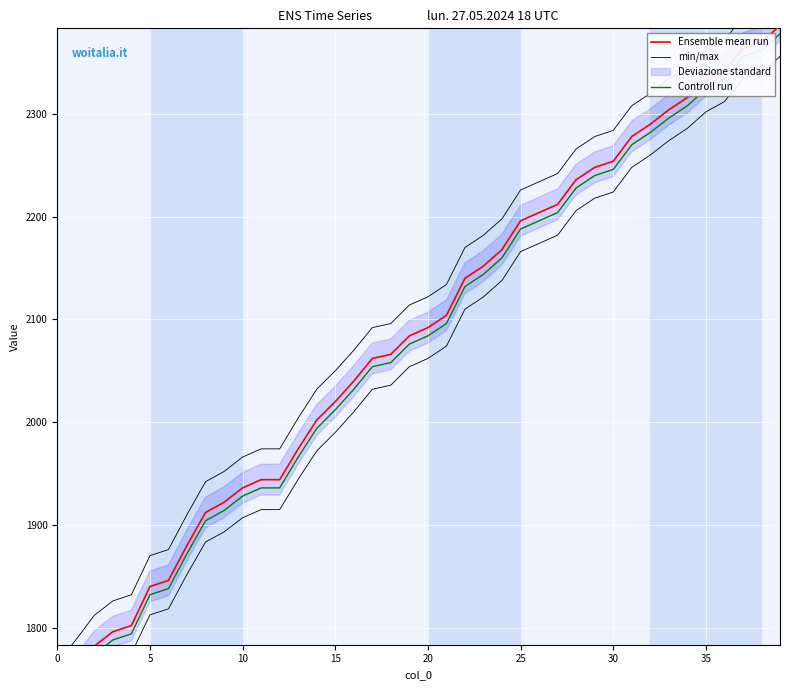

How many values in the min/max series are below 2122?

20